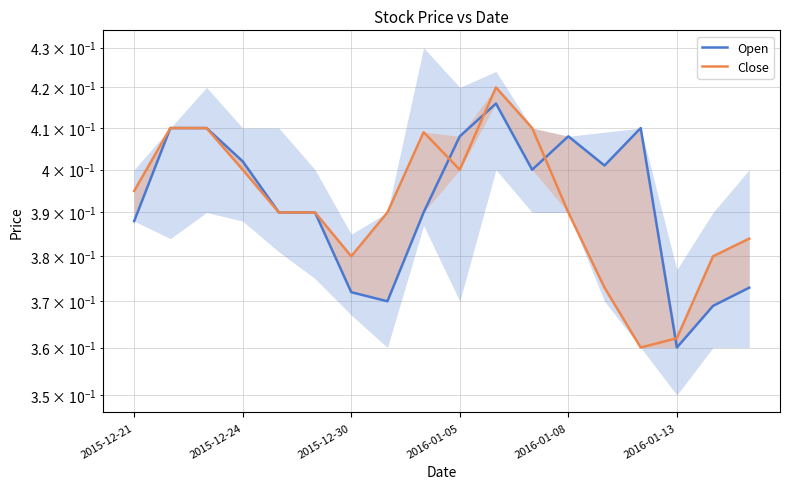

In Open, how many points are higher than both neighbors (excluding endpoints)?

3